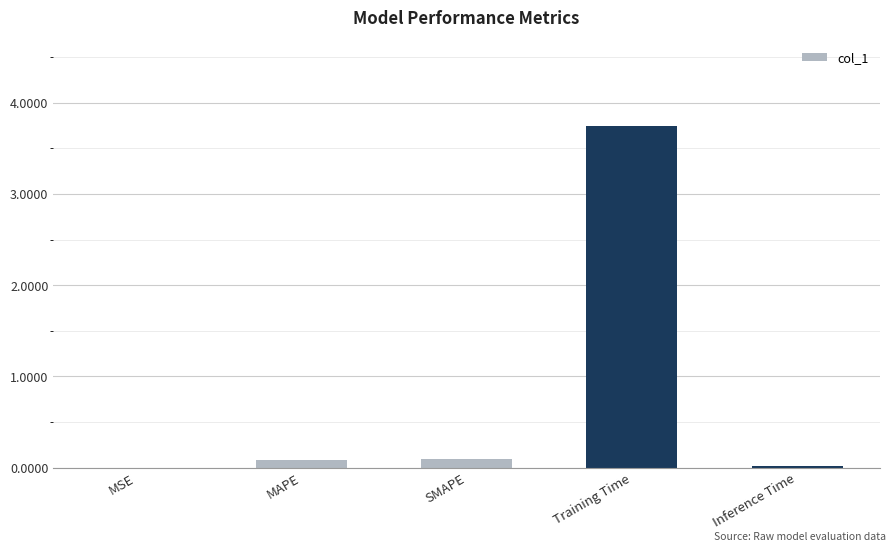

What is the change in value from MAPE to Training Time?

+3.7